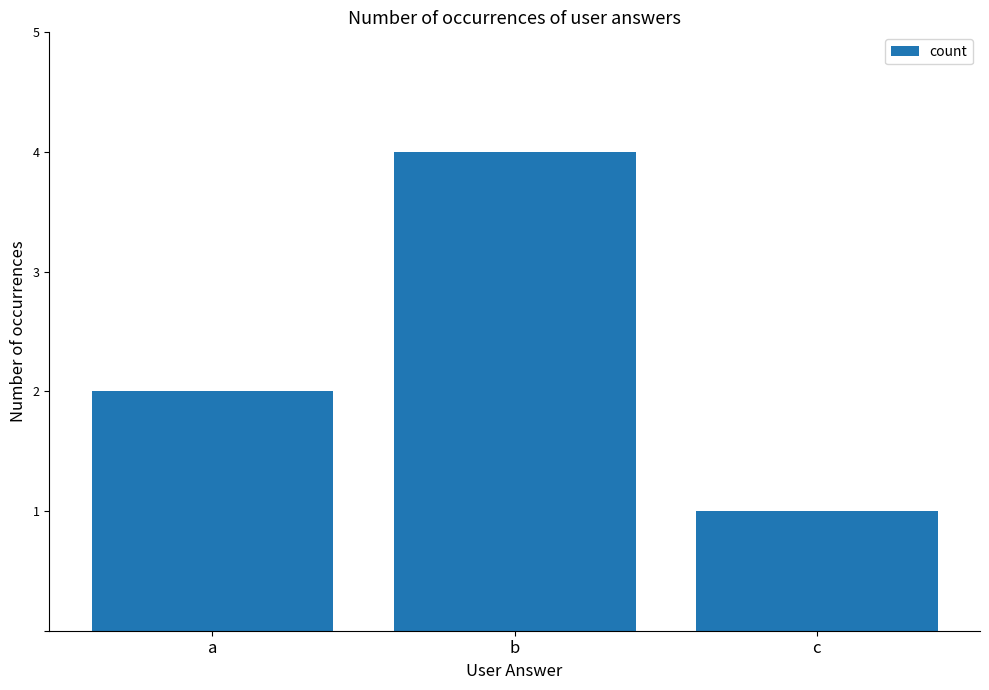

How many series are shown in this chart?

1